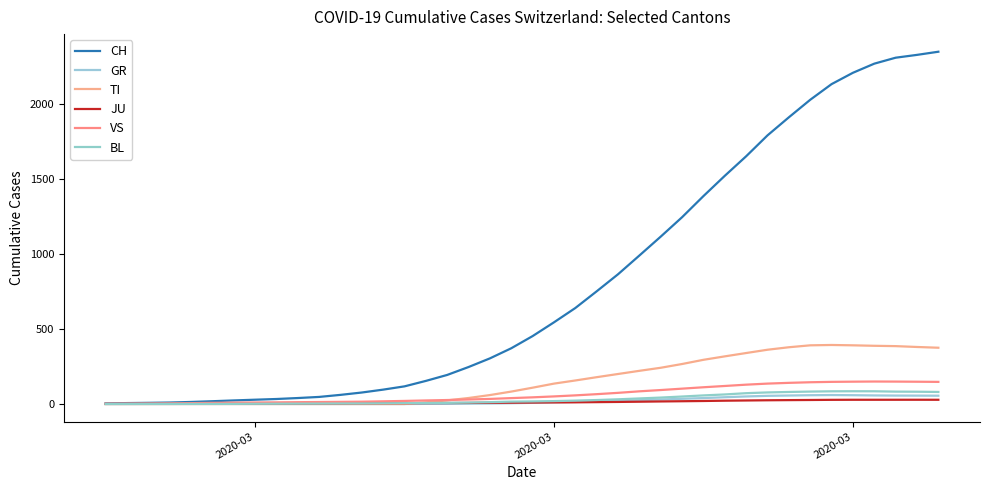

Reading left to right, extract all data points from this chart.

CH: 4.0	6.2	7.8	9.9	13.7	18.6	23.9	28.7	33.4	39.9	47.3	61.0	76.7	96.0	117.9	154.3	194.1	247.0	304.7	372.3	453.6	545.4	641.0	752.6	866.4	991.6	1117.9	1247.4	1388.4	1523.9	1654.3	1793.9	1914.4	2031.4	2136.0	2211.7	2272.6	2312.3	2331.2	2352.2
GR: 0.0	0.0	0.0	0.0	0.0	0.0	0.0	0.0	0.0	0.0	0.0	0.0	0.0	0.0	0.0	0.9	0.9	2.1	3.4	5.3	7.9	11.3	13.9	17.7	20.6	25.4	30.0	34.9	39.7	45.3	50.4	54.6	56.7	58.7	59.9	58.9	57.3	56.3	56.0	55.5
TI: 0.0	0.0	0.0	0.0	0.0	0.0	0.0	0.0	0.0	0.0	0.0	0.0	0.0	0.0	0.0	11.0	24.1	40.1	59.7	83.0	109.0	136.1	157.1	179.1	200.4	221.6	242.0	267.1	295.1	318.1	340.4	362.4	379.0	391.9	394.1	391.9	388.7	386.5	380.8	375.8
JU: 0.5	0.6	0.7	0.7	0.9	1.0	1.1	1.7	2.3	2.9	3.4	4.0	4.7	5.3	5.7	6.1	6.7	7.3	8.1	8.9	9.7	10.6	11.3	12.6	13.9	15.4	17.1	18.6	20.1	22.1	23.6	25.0	26.0	26.9	27.9	28.3	28.3	28.3	28.4	28.2
VS: 1.5	2.4	3.2	4.1	5.9	7.7	9.3	10.1	11.0	12.3	13.3	14.4	15.6	18.0	20.6	23.7	26.6	30.1	34.0	39.4	44.6	50.7	57.7	65.7	74.6	84.7	93.3	102.6	111.9	120.4	129.1	136.3	141.3	145.3	147.9	149.1	150.1	149.7	148.8	147.8
BL: 0.0	0.2	0.3	0.4	0.6	0.7	0.9	1.4	1.9	2.3	2.7	3.3	3.6	4.7	5.9	6.4	7.6	9.4	12.4	15.9	17.3	19.4	22.6	26.6	31.4	37.1	43.0	50.0	57.4	63.9	72.3	77.3	80.4	83.0	84.9	85.3	85.0	82.7	82.0	80.5